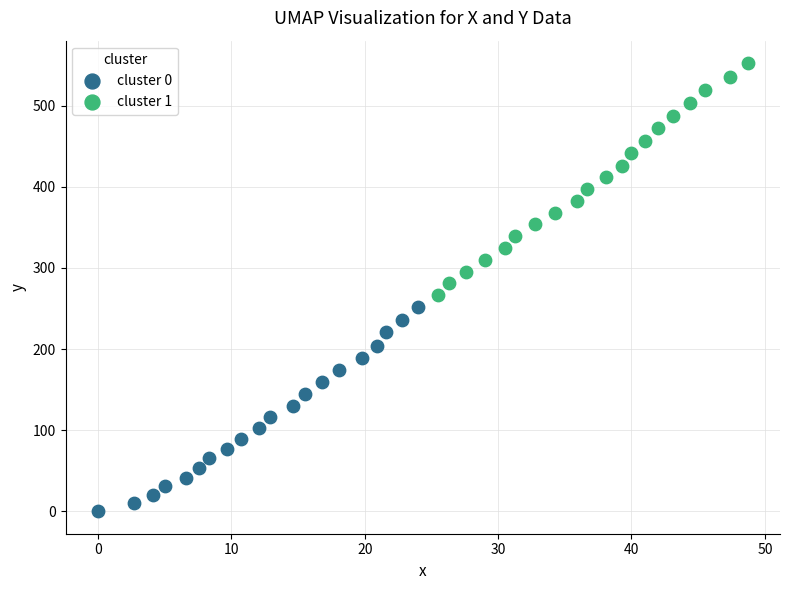

Which series contains the highest Y value?

cluster 1